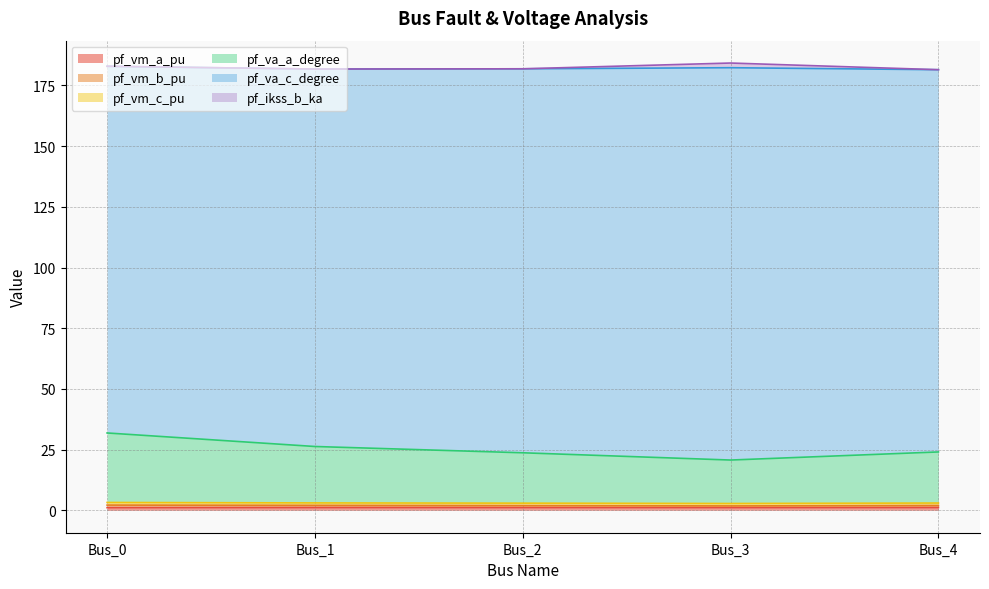

Does the chart display data point markers on the line(s)?

No